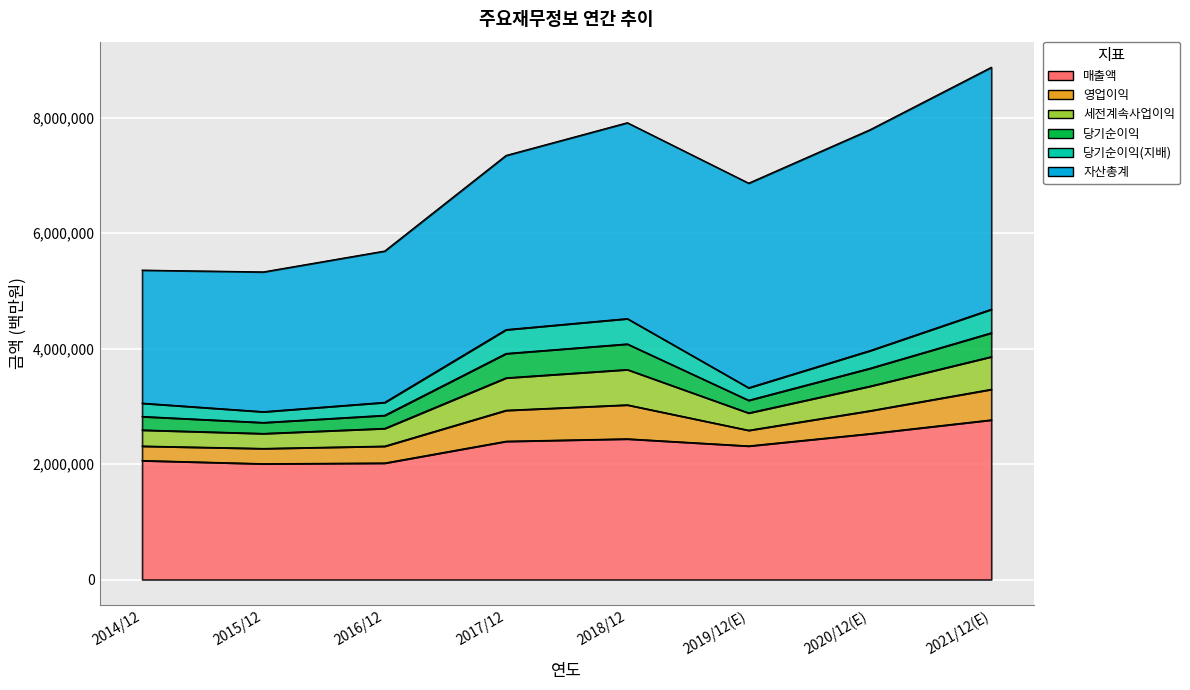

What is the greatest value displayed?

4192070